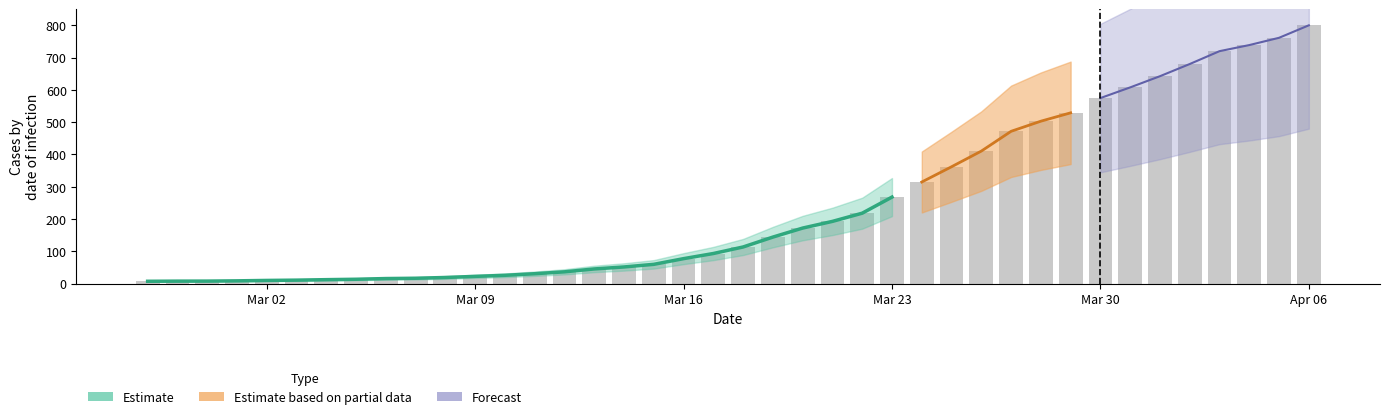

Is it true that the value at 2020-03-04 is 7.9?

False